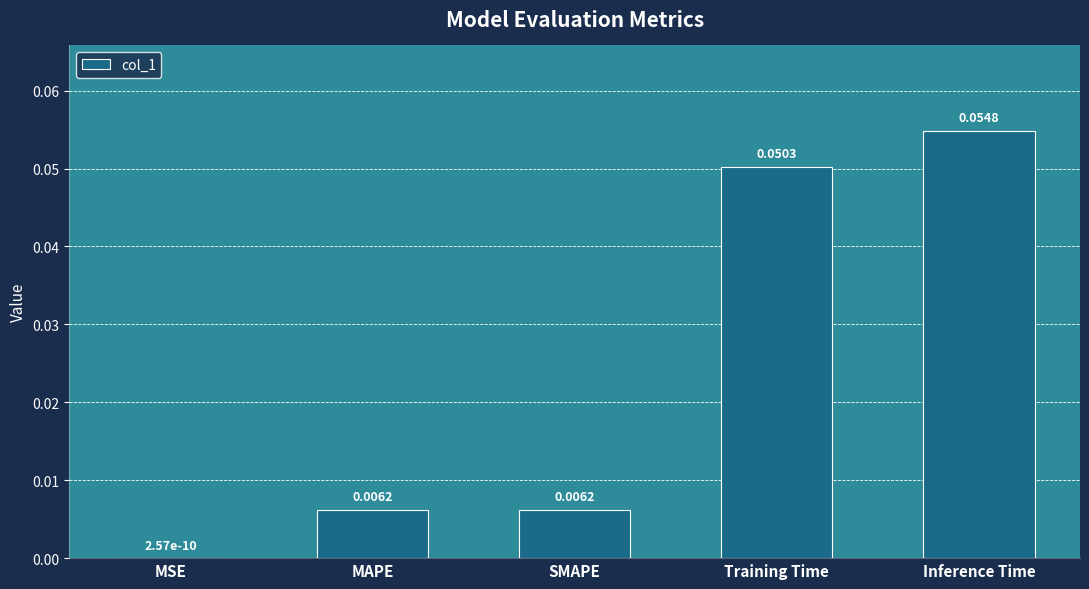

Which category has the highest value across all series?

Inference Time